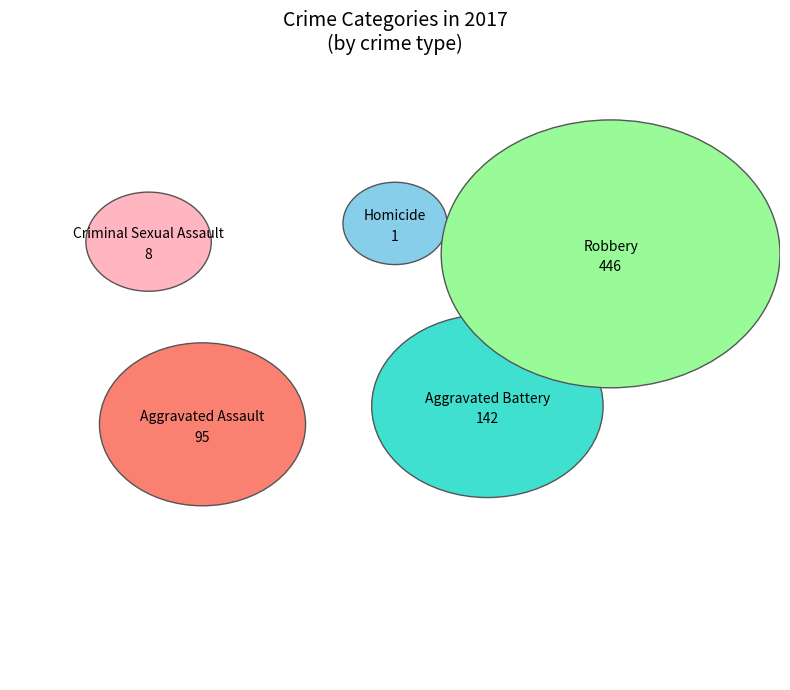

Which category has the smallest portion of the pie?

Homicide